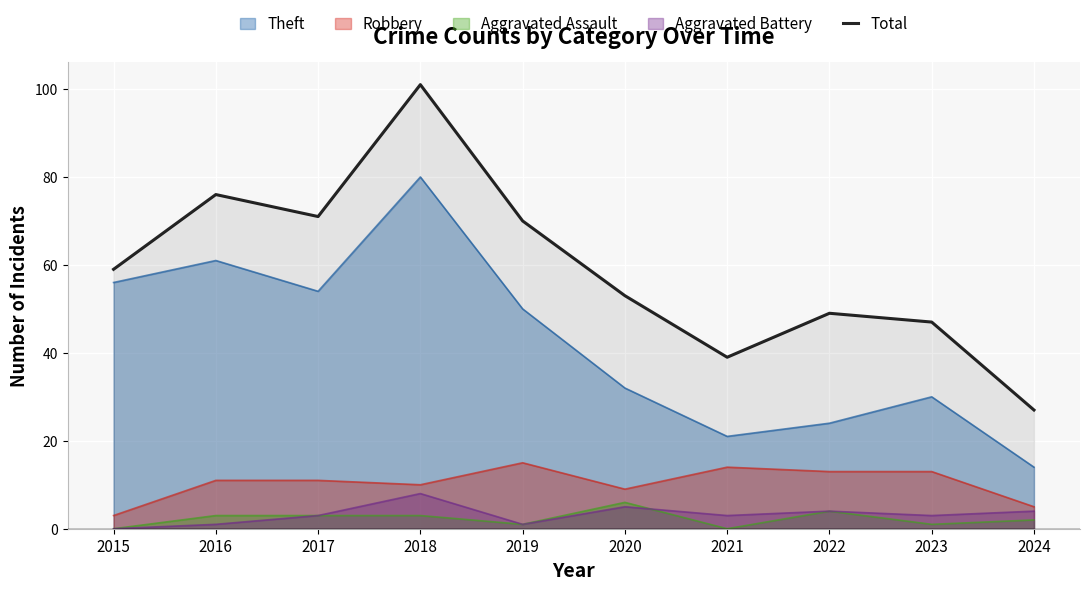

What is the maximum value shown in the chart?

101